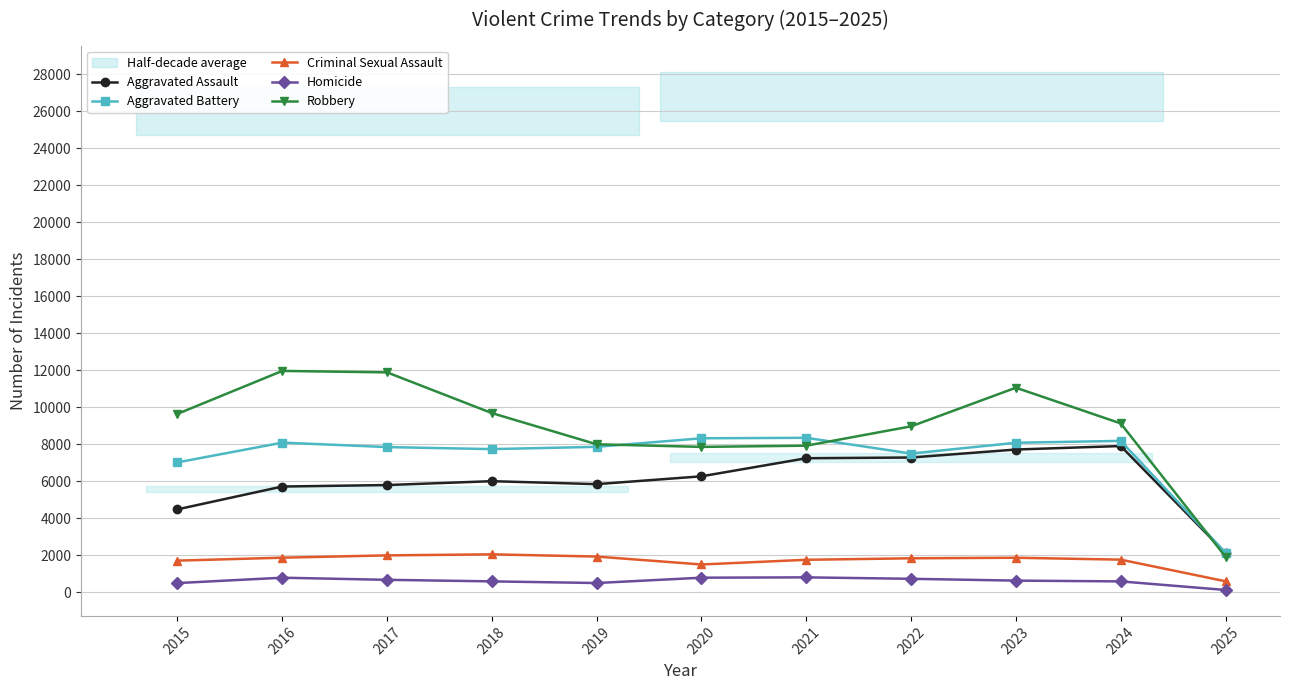

Does the chart display data point markers on the line(s)?

Yes